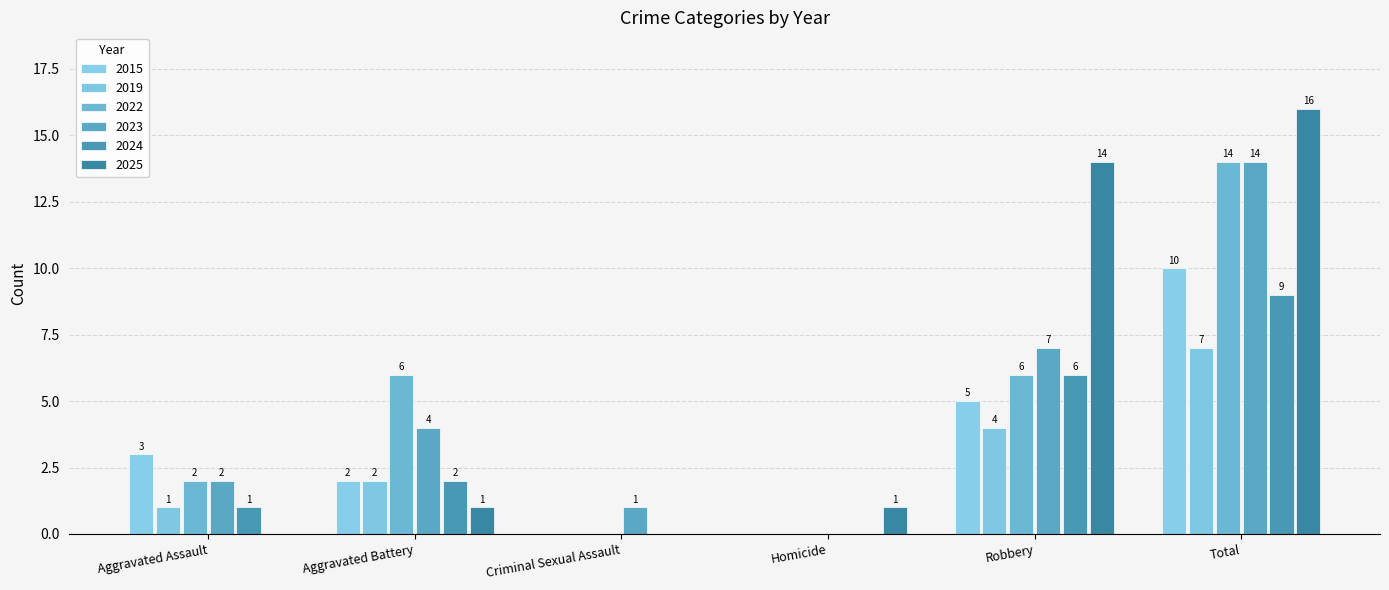

What is the label of the 4th bar from the left?

Homicide